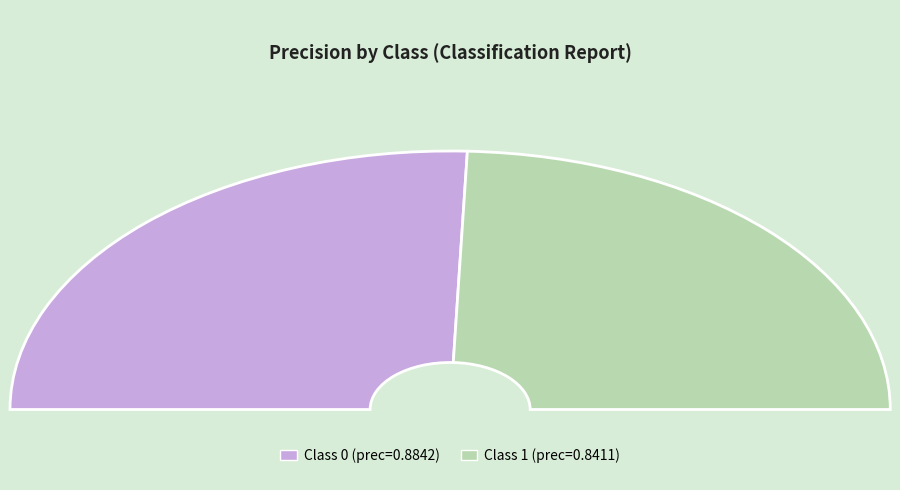

To the nearest percent, what is the difference between the largest and smallest slice percentages?

2%